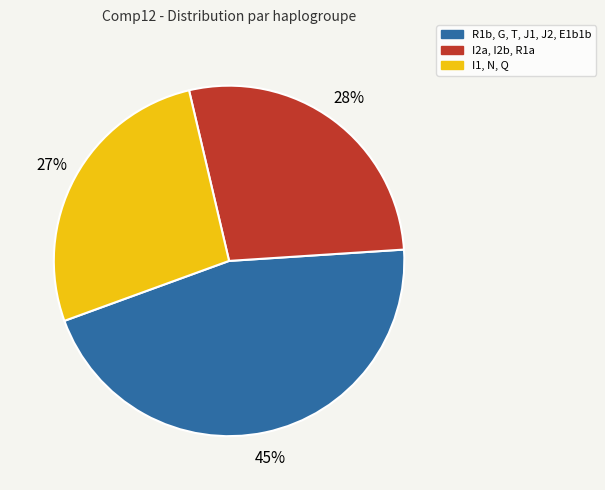

To the nearest percent, what is the combined percentage of R1b, G, T, J1, J2, E1b1b and I2a, I2b, R1a?

73%